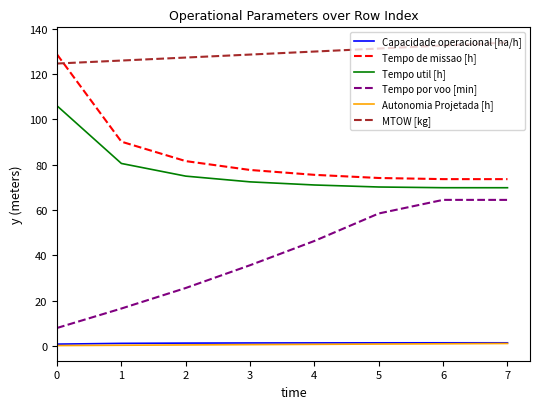

What is the minimum value for Capacidade operacional [ha/h]?

0.8